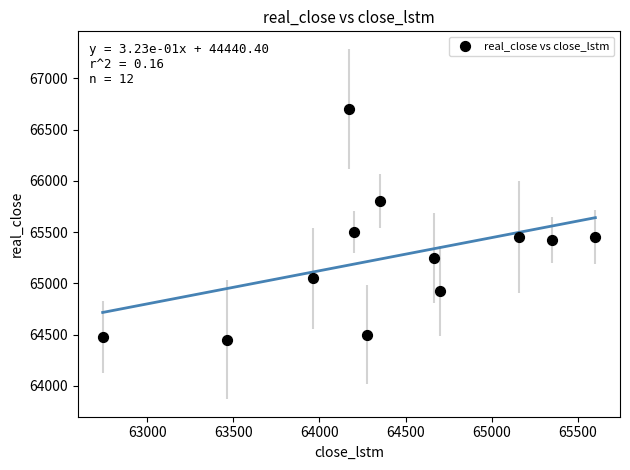

What is the range of Y values (max minus min)?

2250